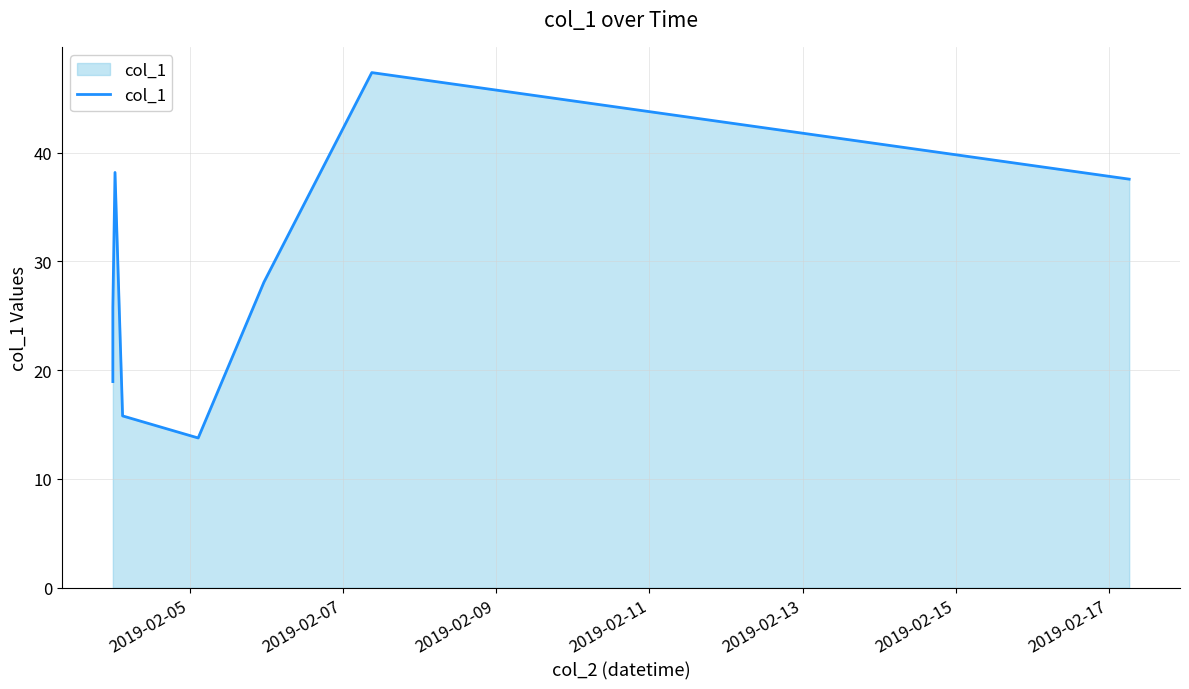

What is the smallest value displayed?

13.8